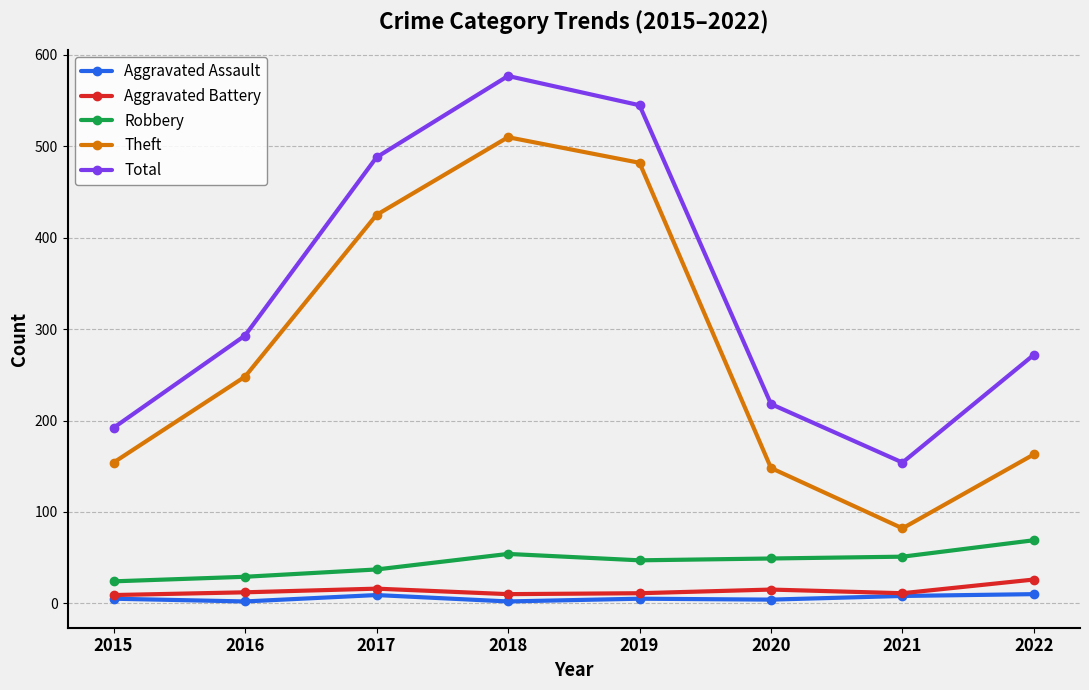

At which label does Theft reach its peak?

2018